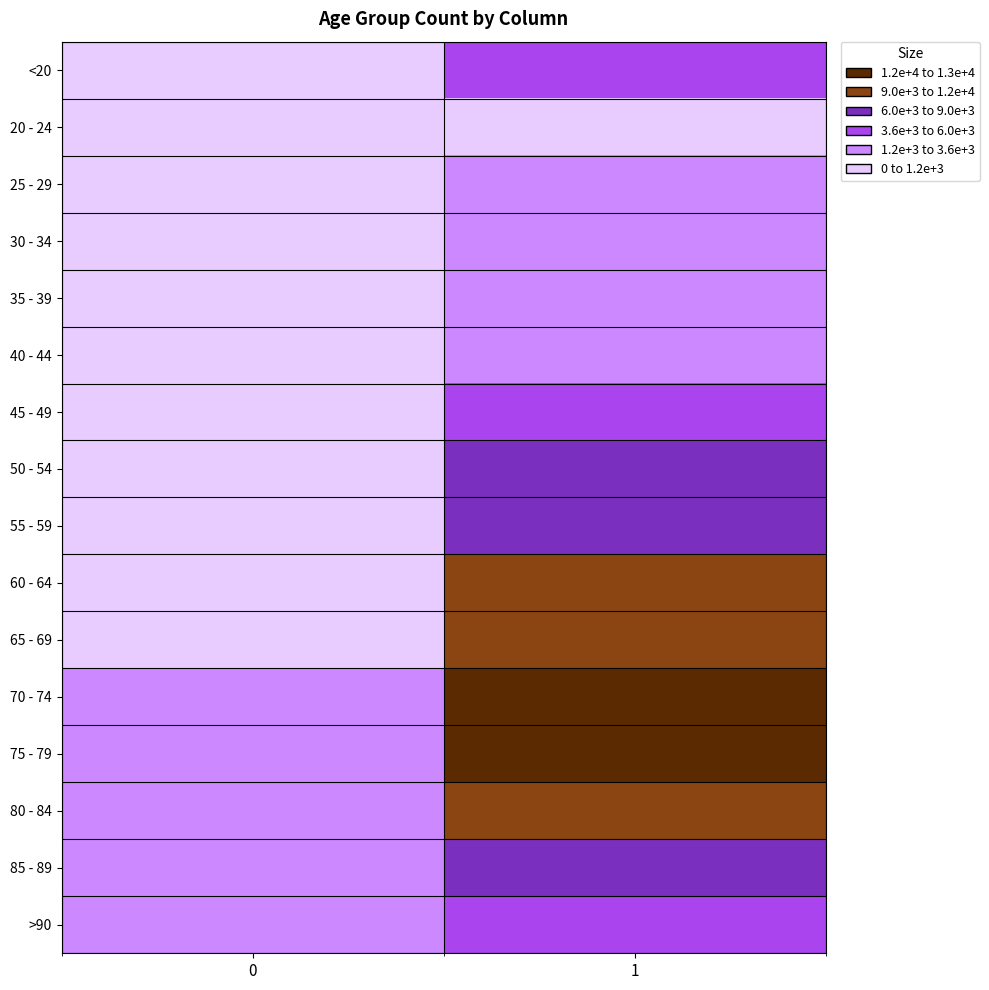

Reading left to right, transcribe all the data shown in this chart.

<20: 0=18	1=4641
20 - 24: 0=4	1=1191
25 - 29: 0=3	1=2038
30 - 34: 0=17	1=2765
35 - 39: 0=18	1=2814
40 - 44: 0=24	1=3078
45 - 49: 0=47	1=4396
50 - 54: 0=126	1=6803
55 - 59: 0=227	1=8400
60 - 64: 0=426	1=9236
65 - 69: 0=850	1=9883
70 - 74: 0=1690	1=12018
75 - 79: 0=2848	1=12434
80 - 84: 0=3273	1=10764
85 - 89: 0=2548	1=7417
>90: 0=1224	1=3604